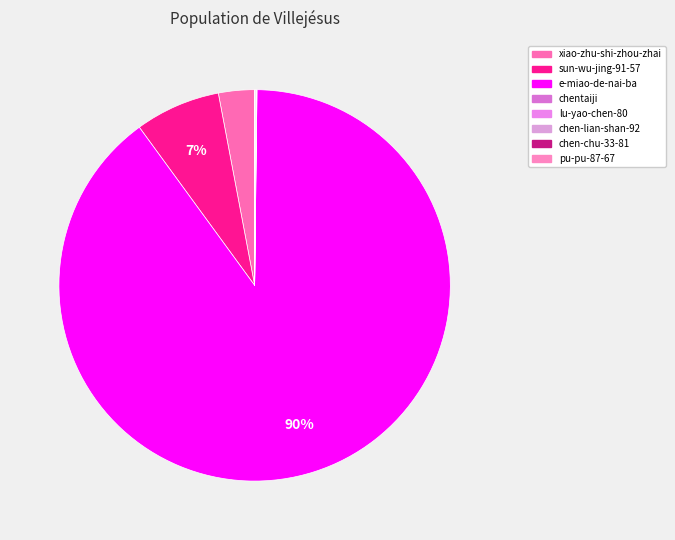

How many slices are in this pie chart?

8